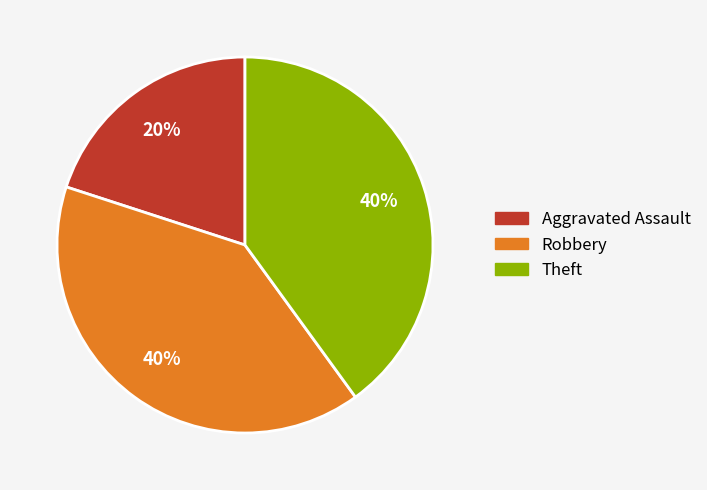

Is the sum of Theft and Aggravated Assault greater than half?

Yes